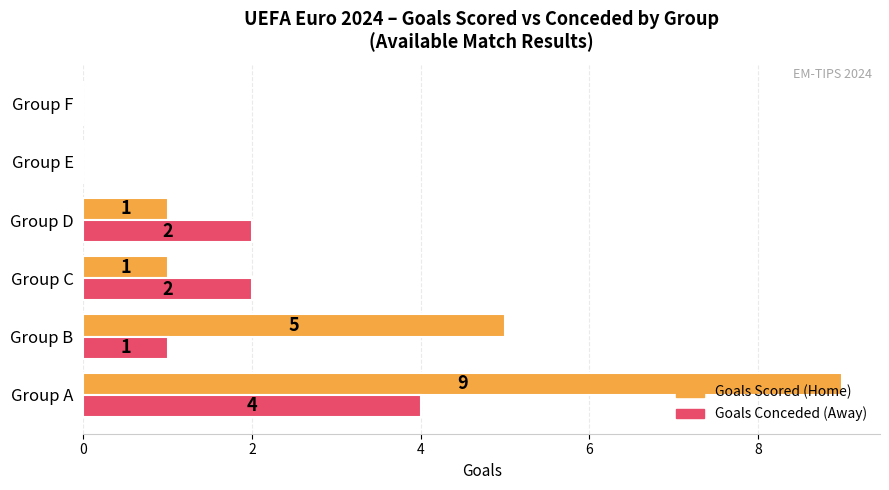

The Goals Scored (Home) series shows 0 at Group D. True or false?

False